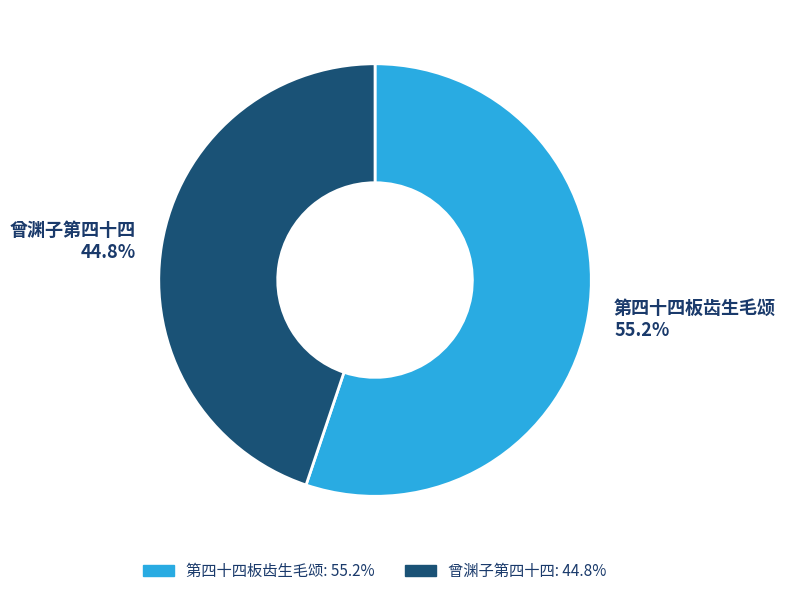

How many segments does this pie chart have?

2